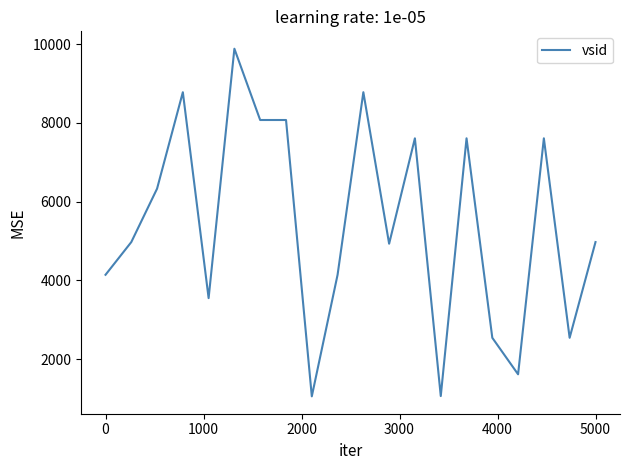

What is the maximum value shown in the chart?

9884